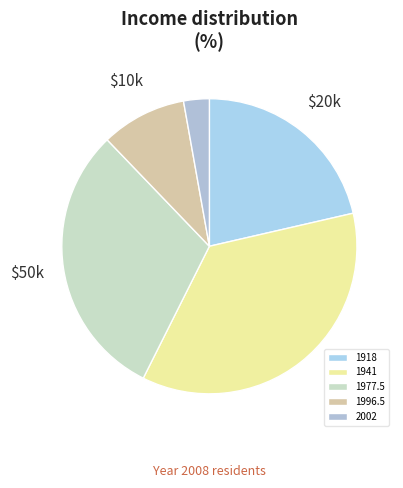

Is it true that 1918 is 21% of the pie?

True